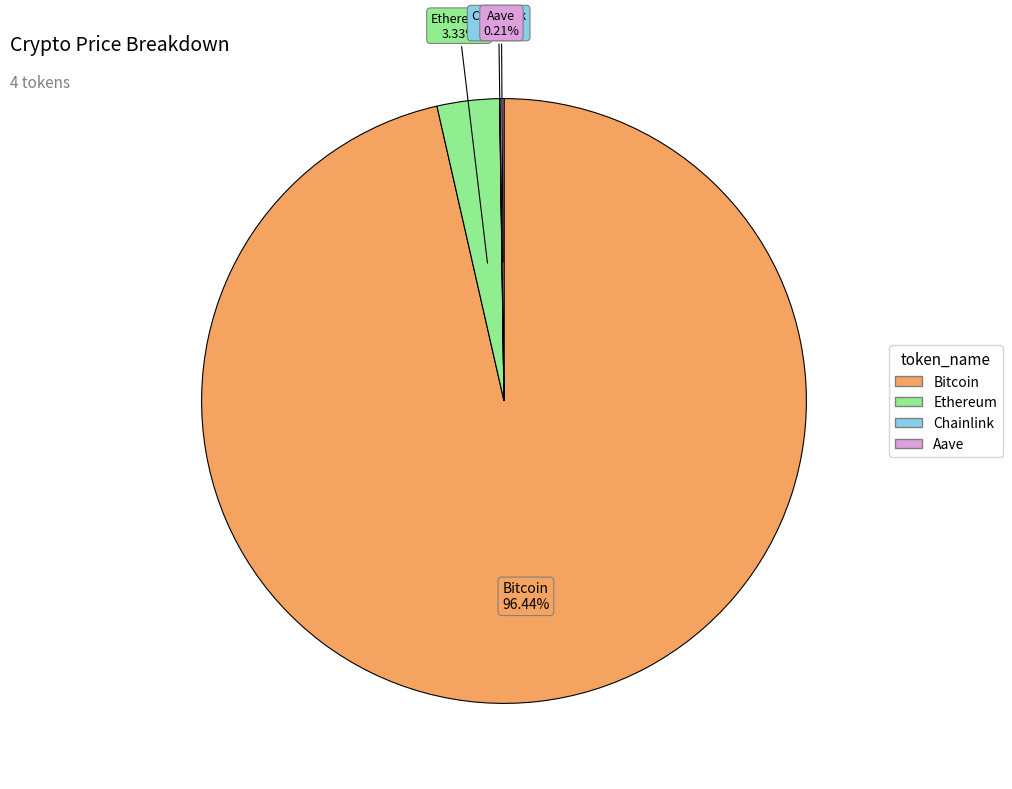

What percentage is the Ethereum slice, to the nearest percent?

3%